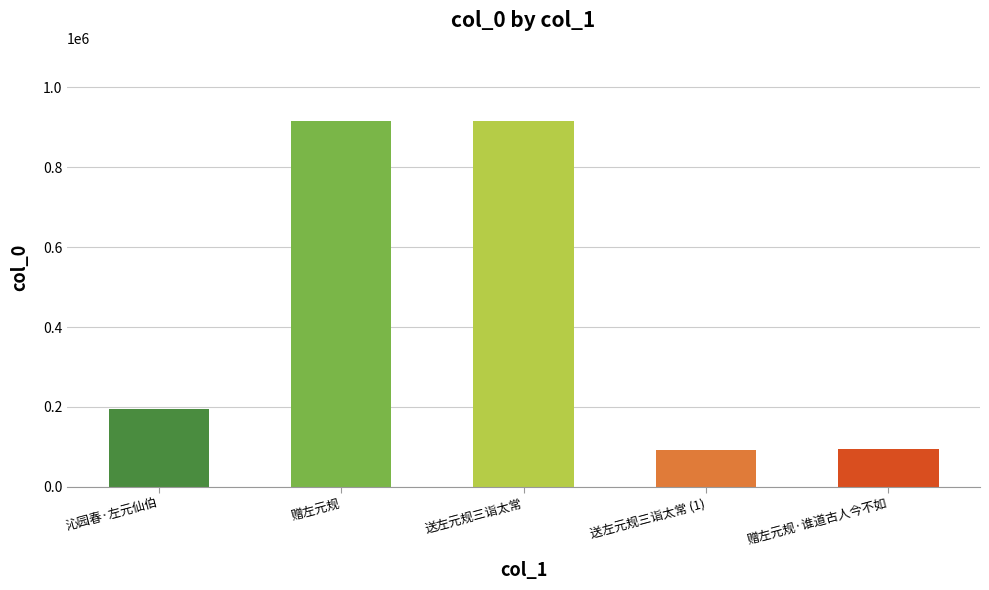

What is the minimum value shown in the chart?

93133